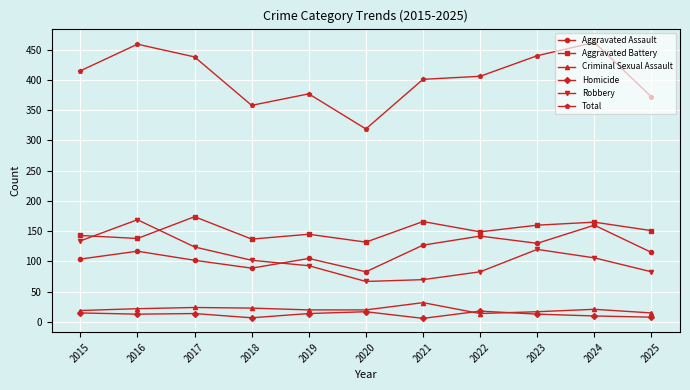

What are all the series names shown in the legend?

Aggravated Assault, Aggravated Battery, Criminal Sexual Assault, Homicide, Robbery, Total